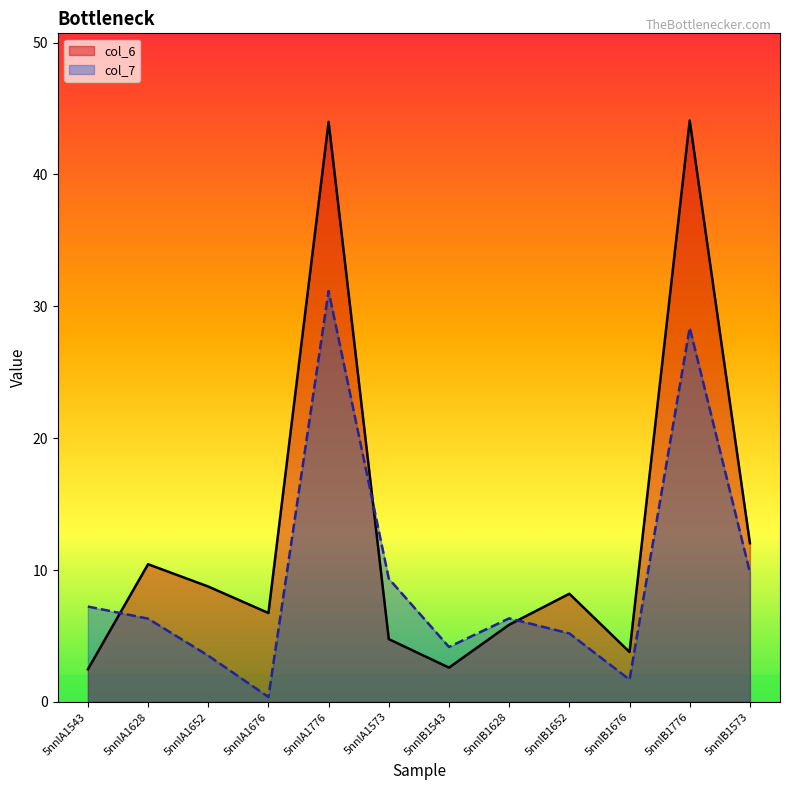

Which series has the largest total across all categories?

col_6